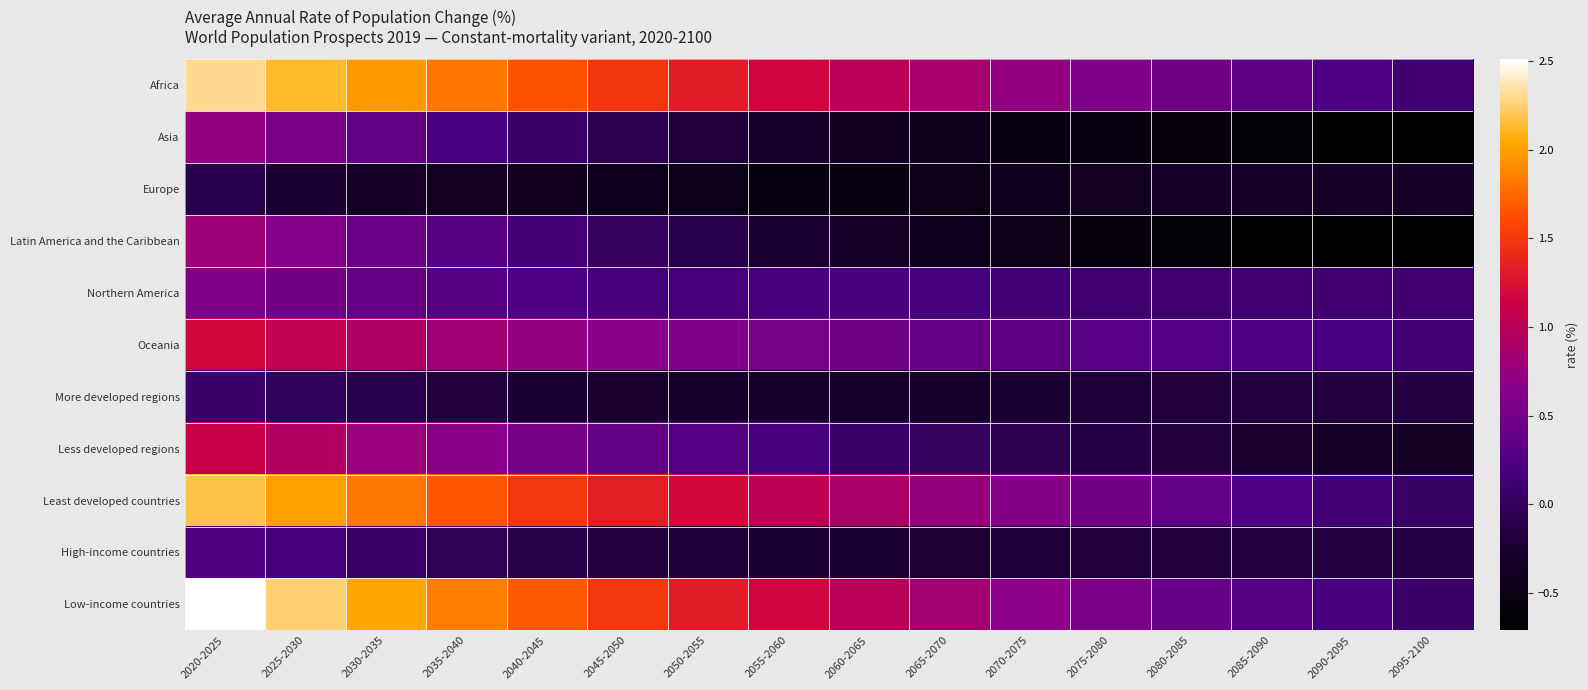

What is the difference between the highest and lowest values at 2065-2070?

1.4